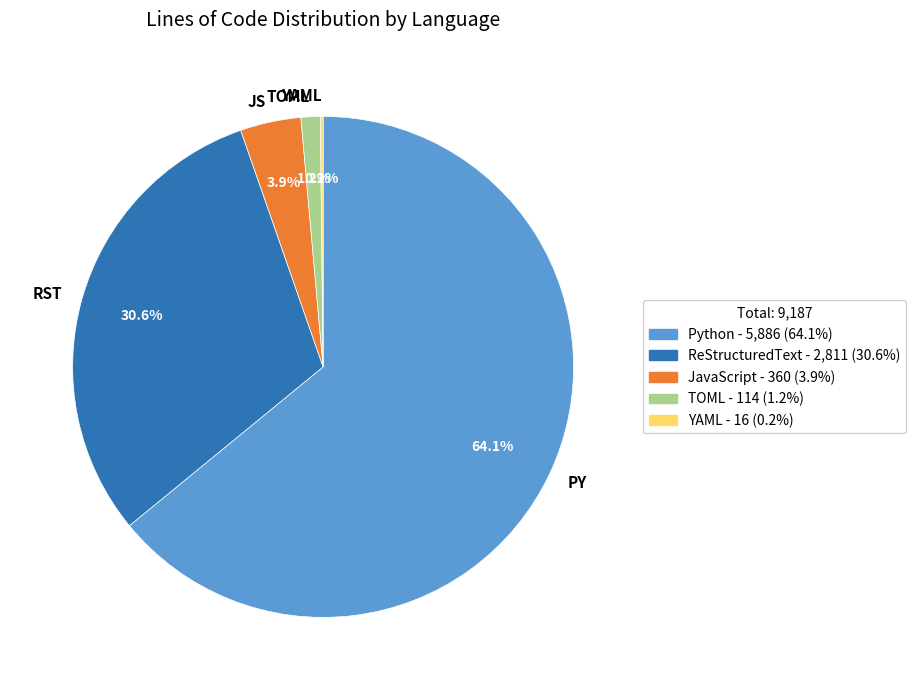

Which category has the biggest portion of the pie?

PY